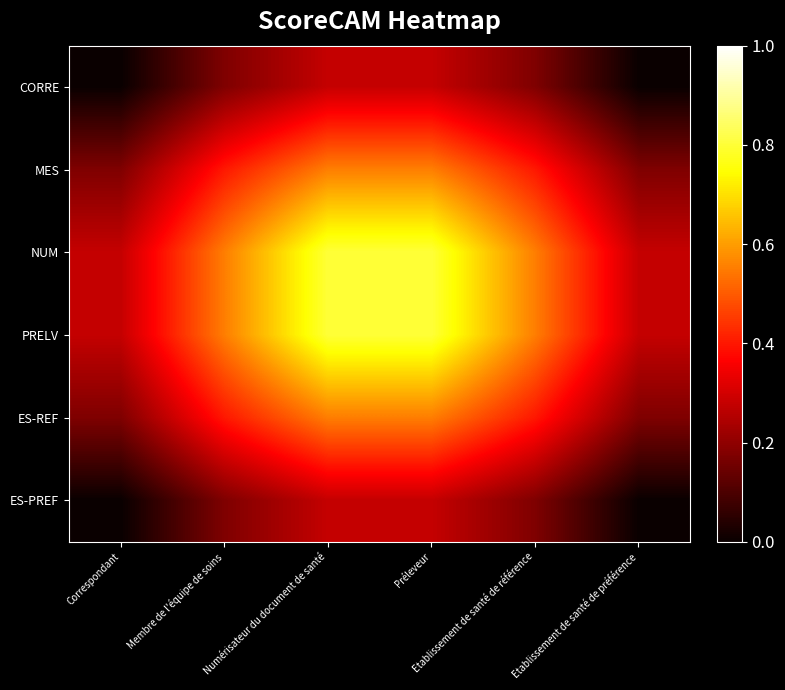

Reading left to right, transcribe all the data shown in this chart.

CORRE: Correspondant=0.0	Membre de l'équipe de soins=0.2	Numérisateur du document de santé=0.3	Préleveur=0.3	Etablissement de santé de référence=0.2	Etablissement de santé de préférence=0.0
MES: Correspondant=0.2	Membre de l'équipe de soins=0.4	Numérisateur du document de santé=0.6	Préleveur=0.6	Etablissement de santé de référence=0.4	Etablissement de santé de préférence=0.2
NUM: Correspondant=0.3	Membre de l'équipe de soins=0.6	Numérisateur du document de santé=0.8	Préleveur=0.8	Etablissement de santé de référence=0.6	Etablissement de santé de préférence=0.3
PRELV: Correspondant=0.3	Membre de l'équipe de soins=0.6	Numérisateur du document de santé=0.8	Préleveur=0.8	Etablissement de santé de référence=0.6	Etablissement de santé de préférence=0.3
ES-REF: Correspondant=0.2	Membre de l'équipe de soins=0.4	Numérisateur du document de santé=0.6	Préleveur=0.6	Etablissement de santé de référence=0.4	Etablissement de santé de préférence=0.2
ES-PREF: Correspondant=0.0	Membre de l'équipe de soins=0.2	Numérisateur du document de santé=0.3	Préleveur=0.3	Etablissement de santé de référence=0.2	Etablissement de santé de préférence=0.0